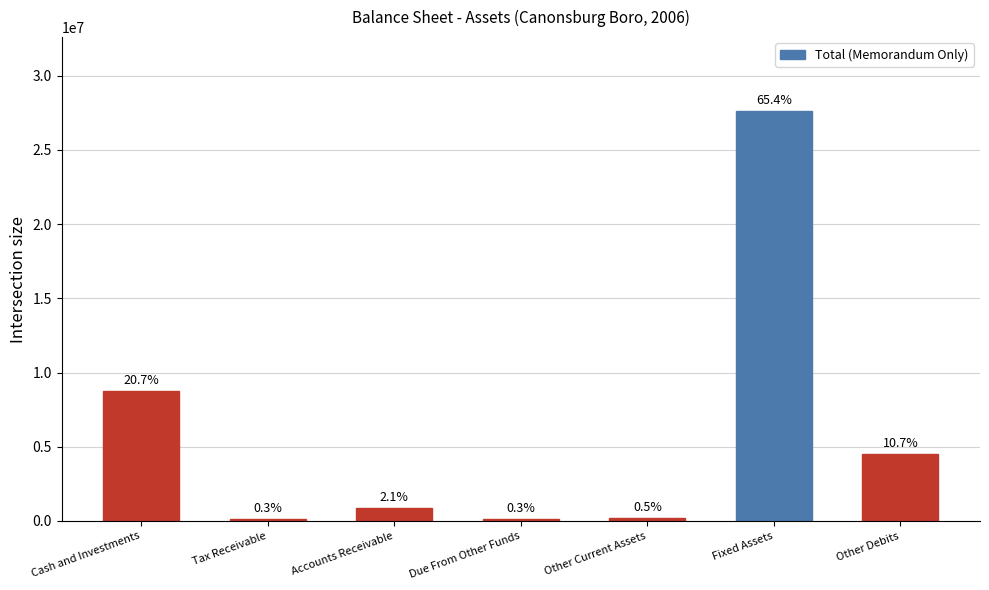

What position from the right is Tax Receivable?

6